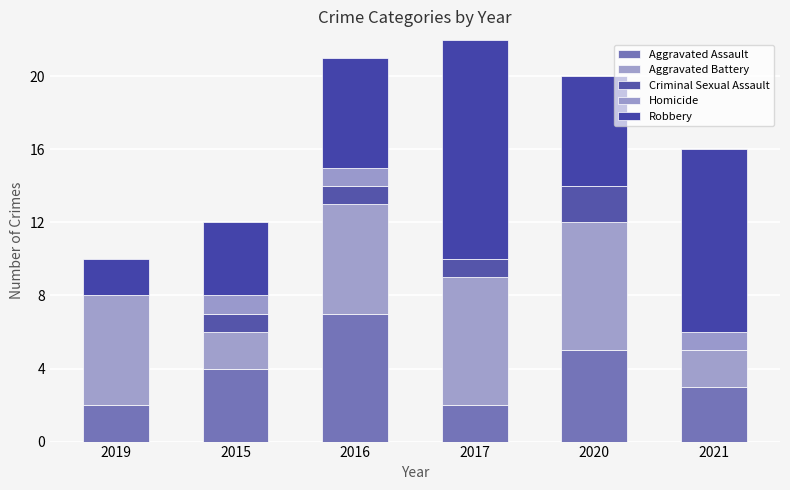

Are the bars grouped side by side (vs. stacked)?

No